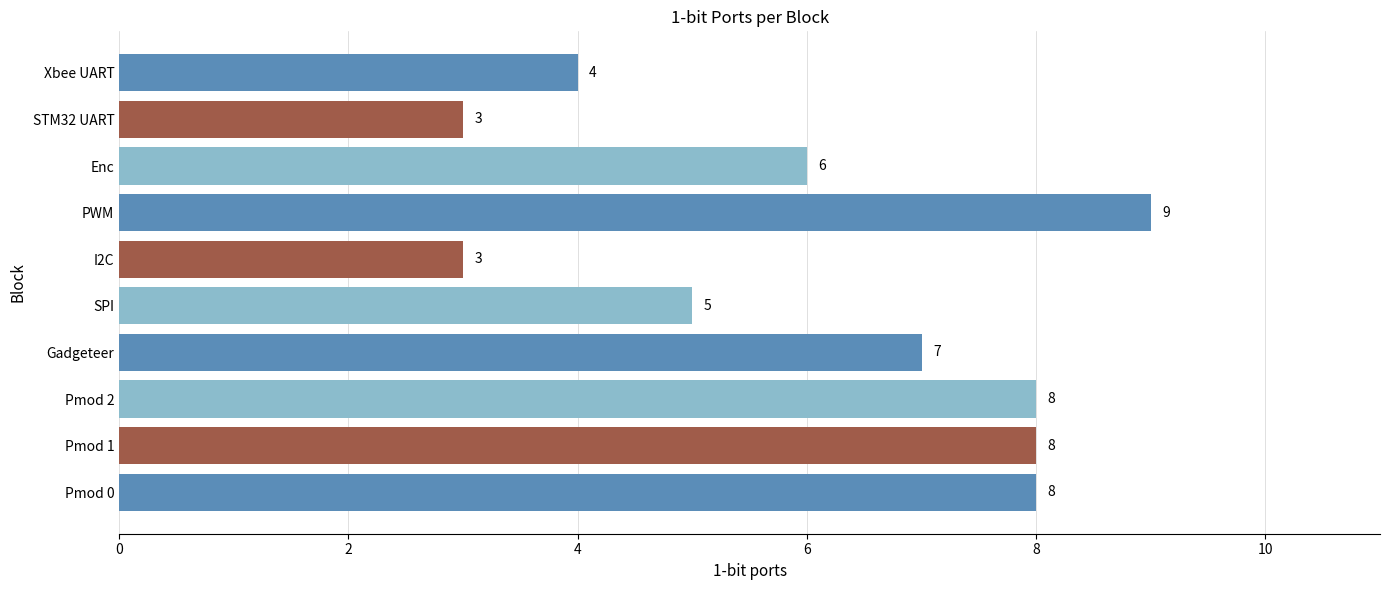

How many values are between 4 and 8?

7